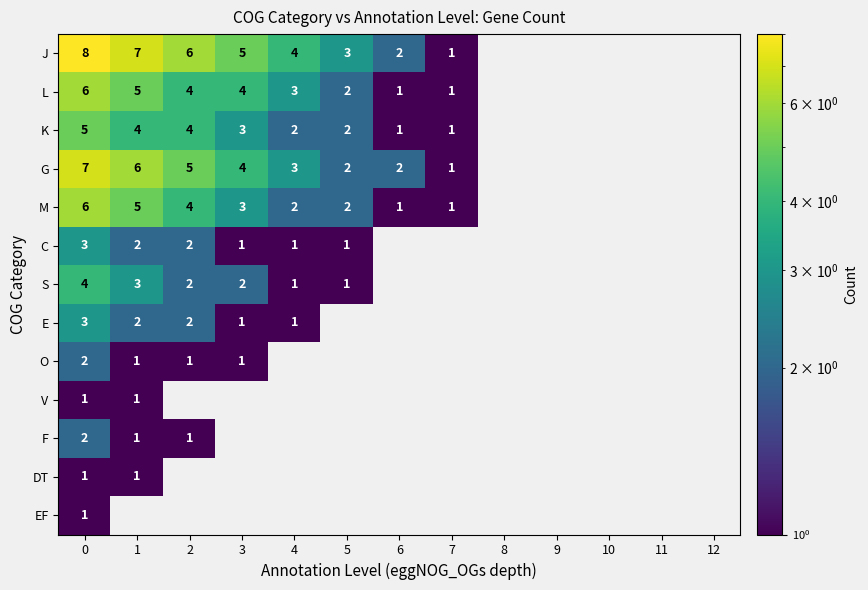

True or false: C has a value of 3 at 0.

True